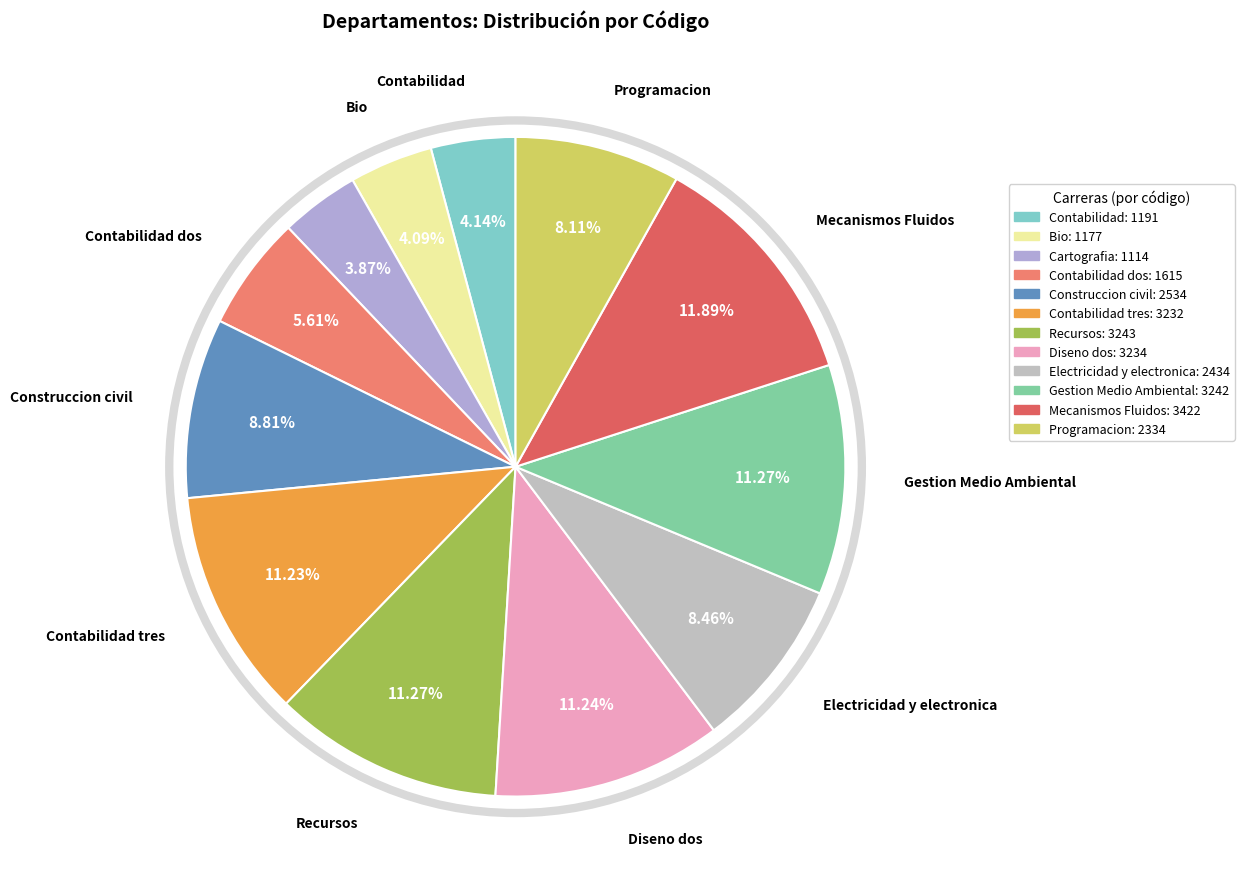

Does any single category account for the majority?

No